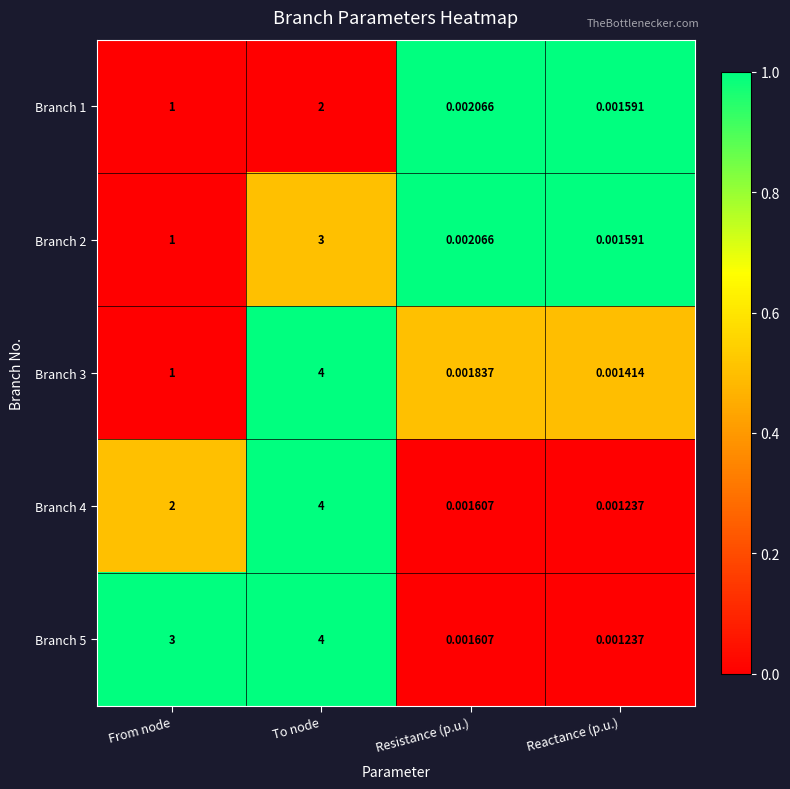

At which label does Branch 5 reach its minimum?

Reactance (p.u.)